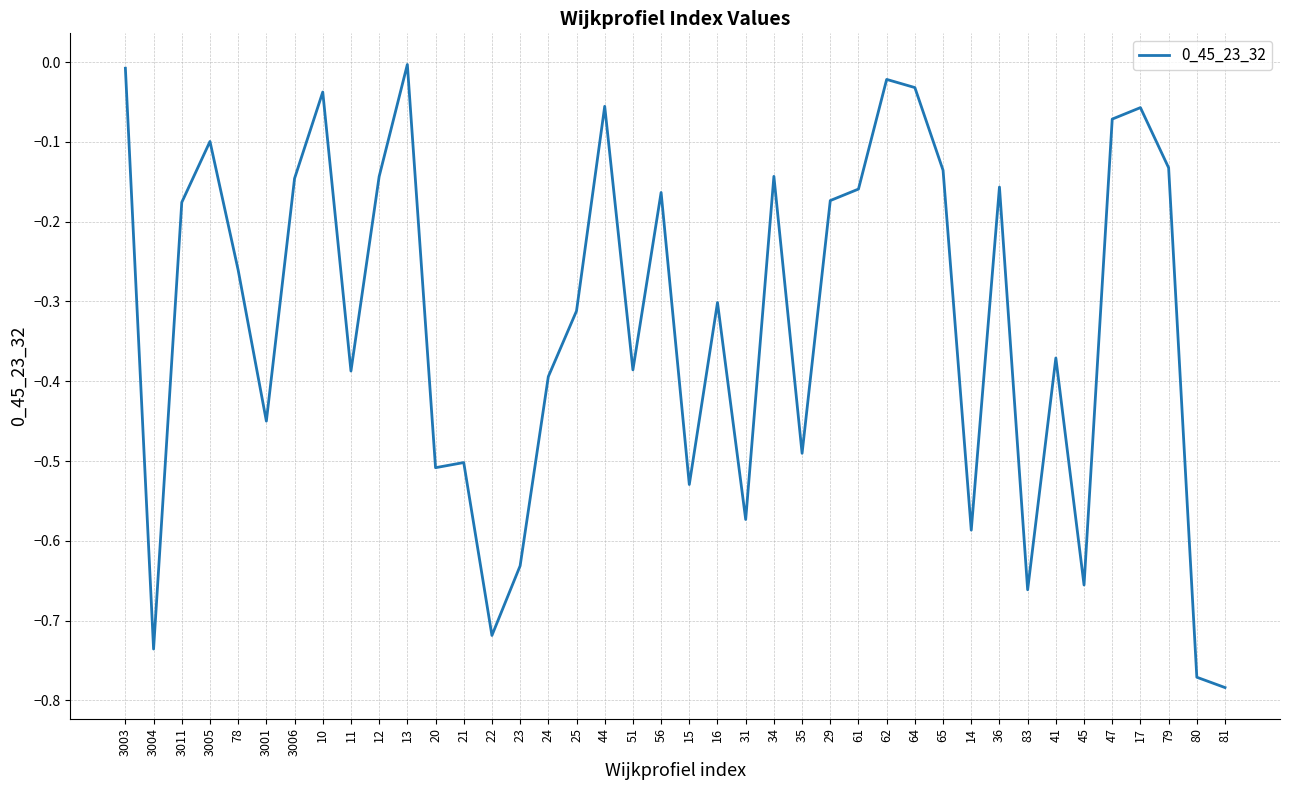

What is the sum of all values?

-12.9